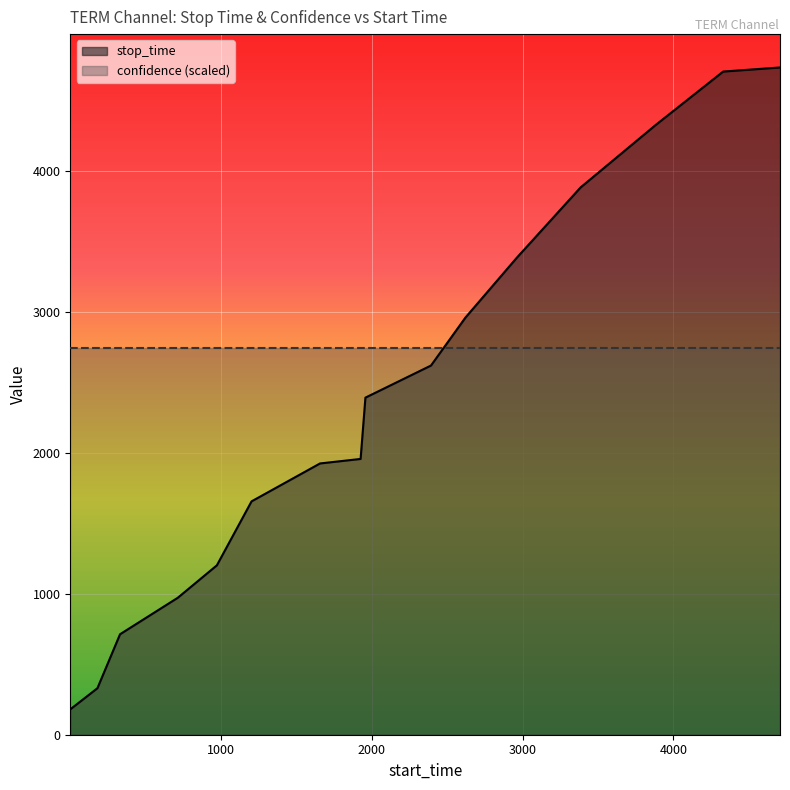

What is the value of the 12th point from the left?

3384